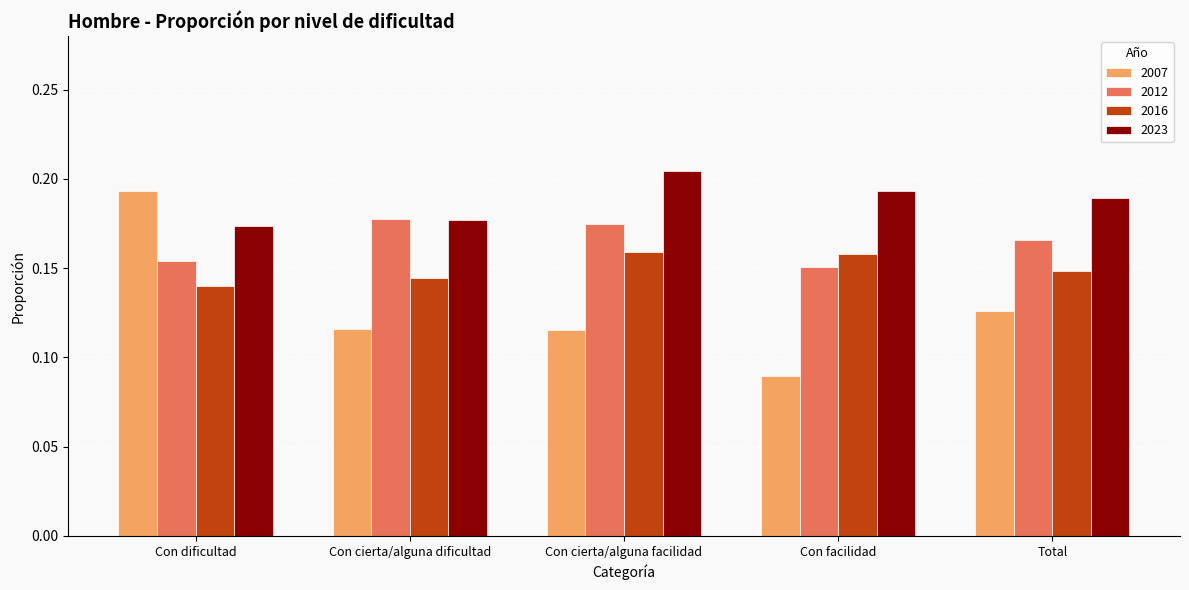

Which label corresponds to the smallest value in the chart?

Con facilidad